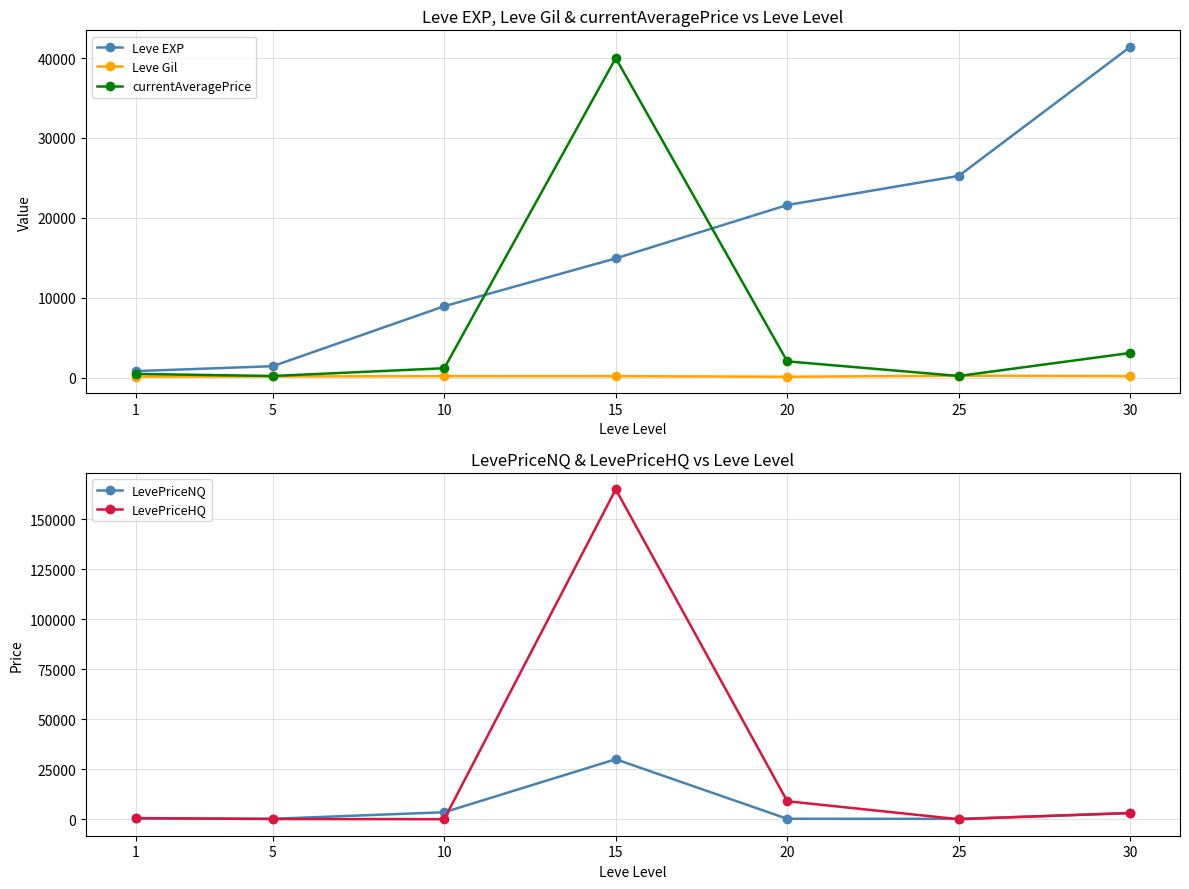

True or false: Leve EXP has a value of 1163.7 at 1.

False